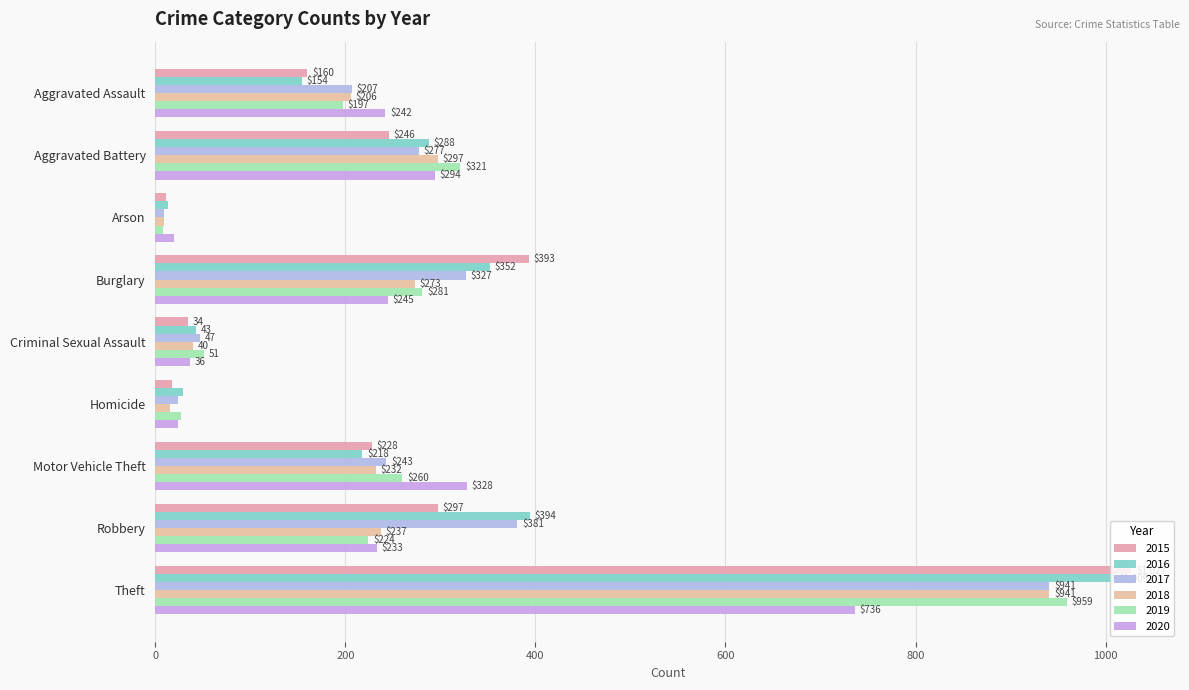

At which label does 2018 reach its peak?

Theft